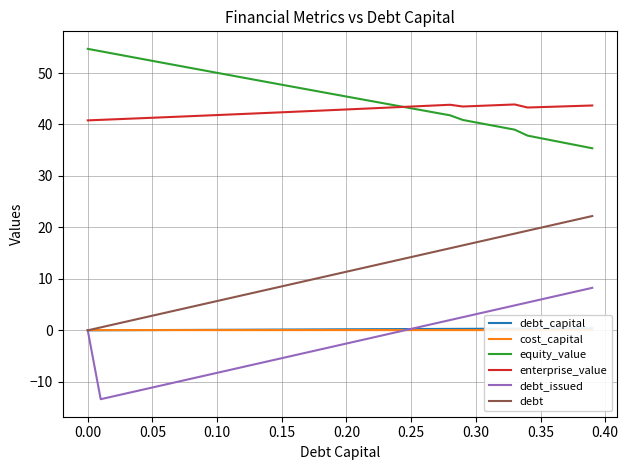

What is the minimum value for enterprise_value?

40.8